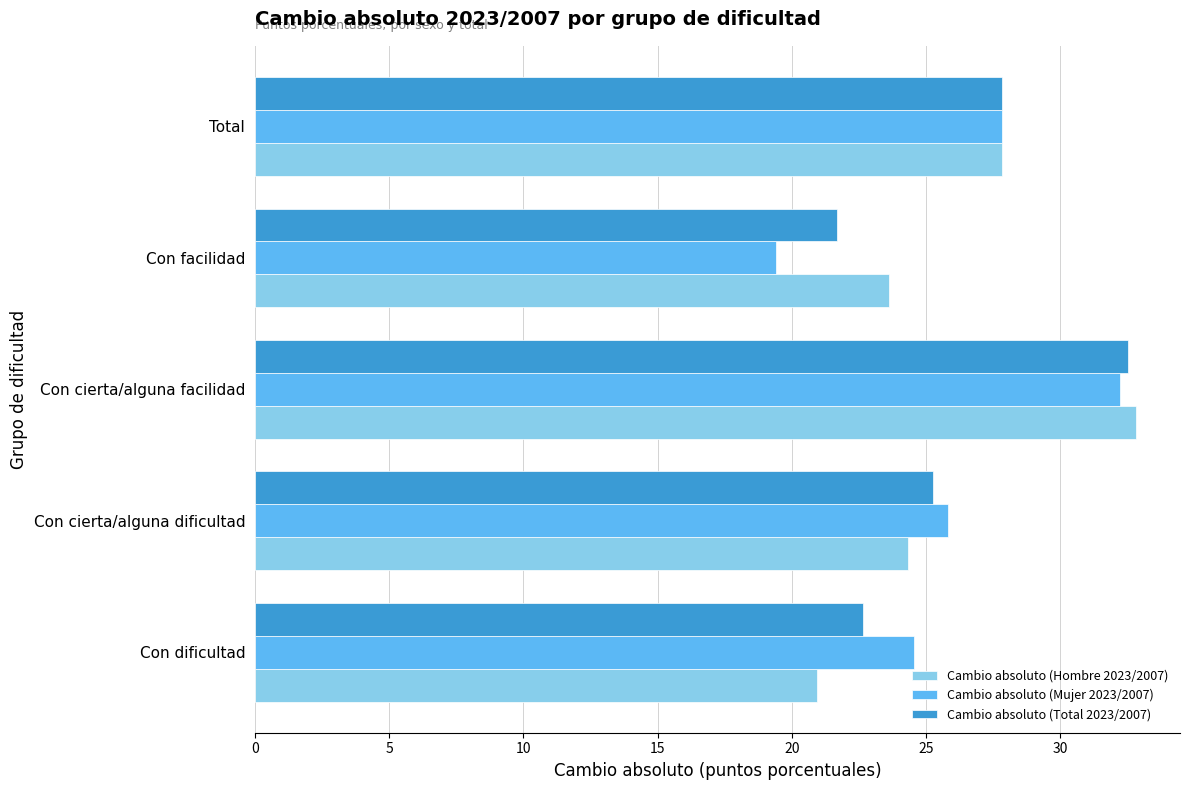

The value of Cambio absoluto (Hombre 2023/2007) at Con cierta/alguna dificultad is 5.6. True or false?

False